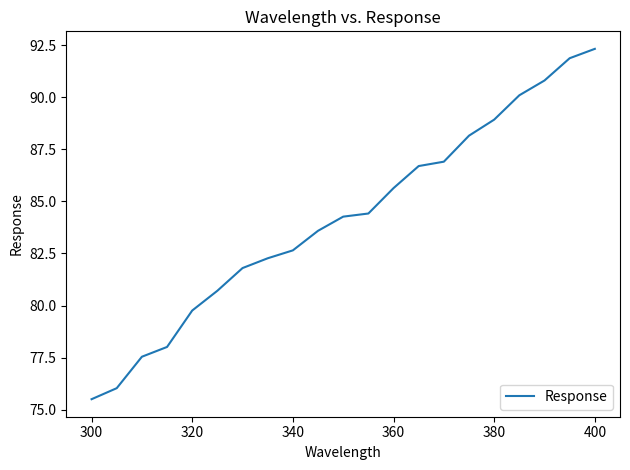

Reading left to right, what are all the values shown in this chart?

75.5	76.0	77.5	78.0	79.8	80.7	81.8	82.3	82.7	83.6	84.3	84.4	85.6	86.7	86.9	88.2	88.9	90.1	90.8	91.9	92.3